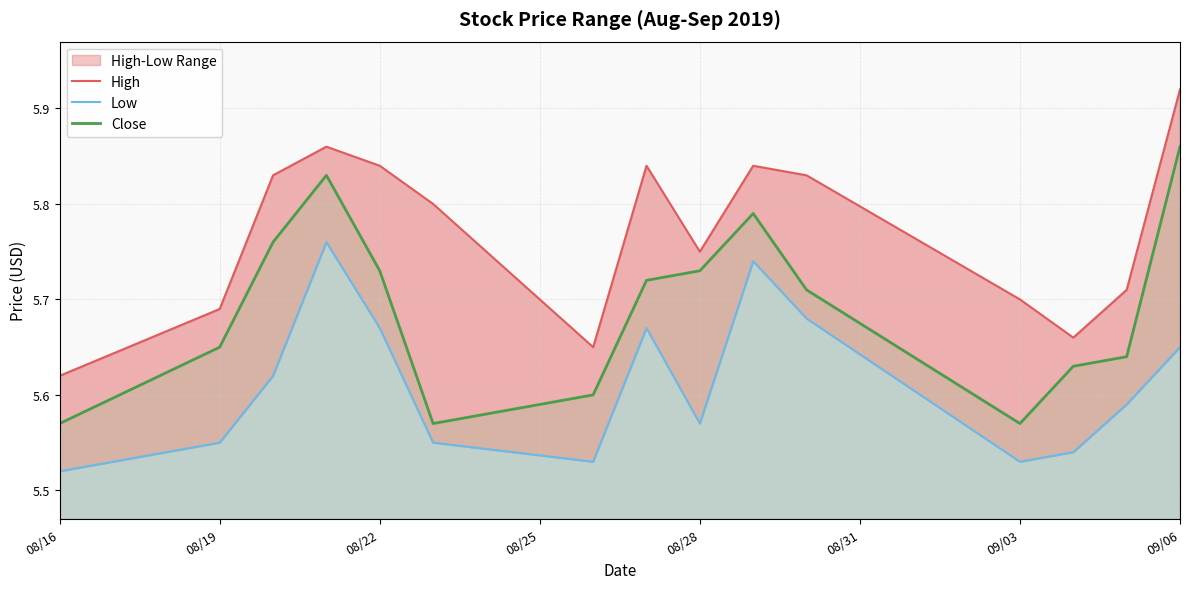

Which category has the highest value in the Close series?

09/06